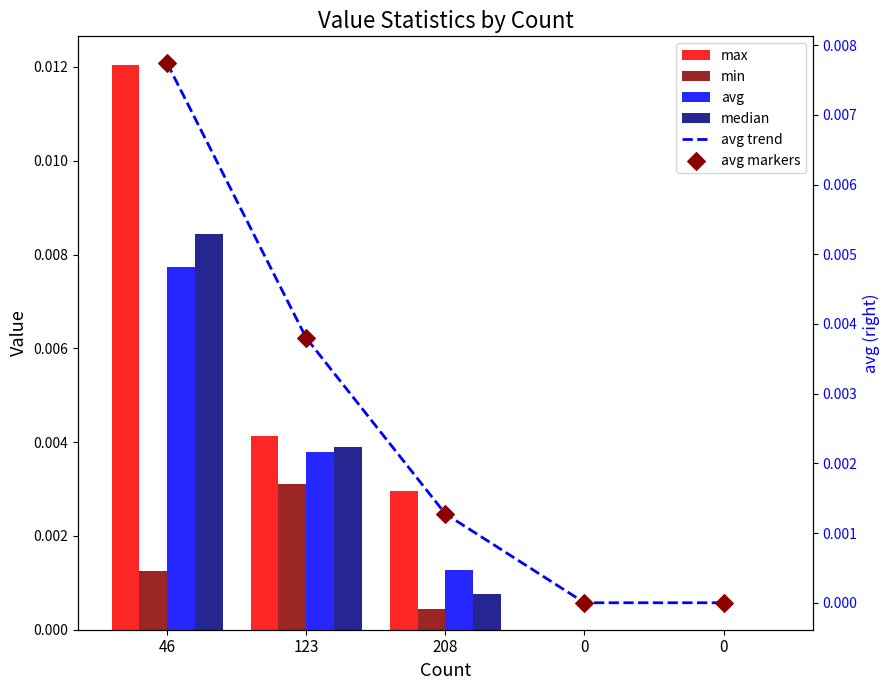

Which series has the widest spread of Y values?

max